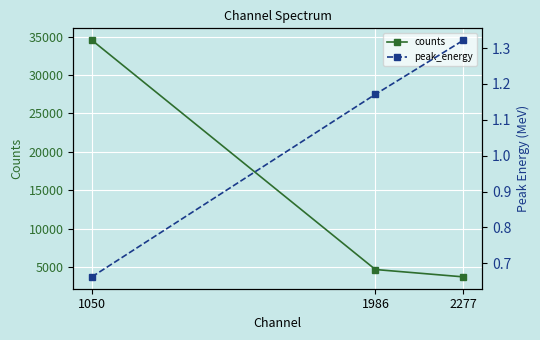

What is the value of the counts point at the 3rd from the left?

3731